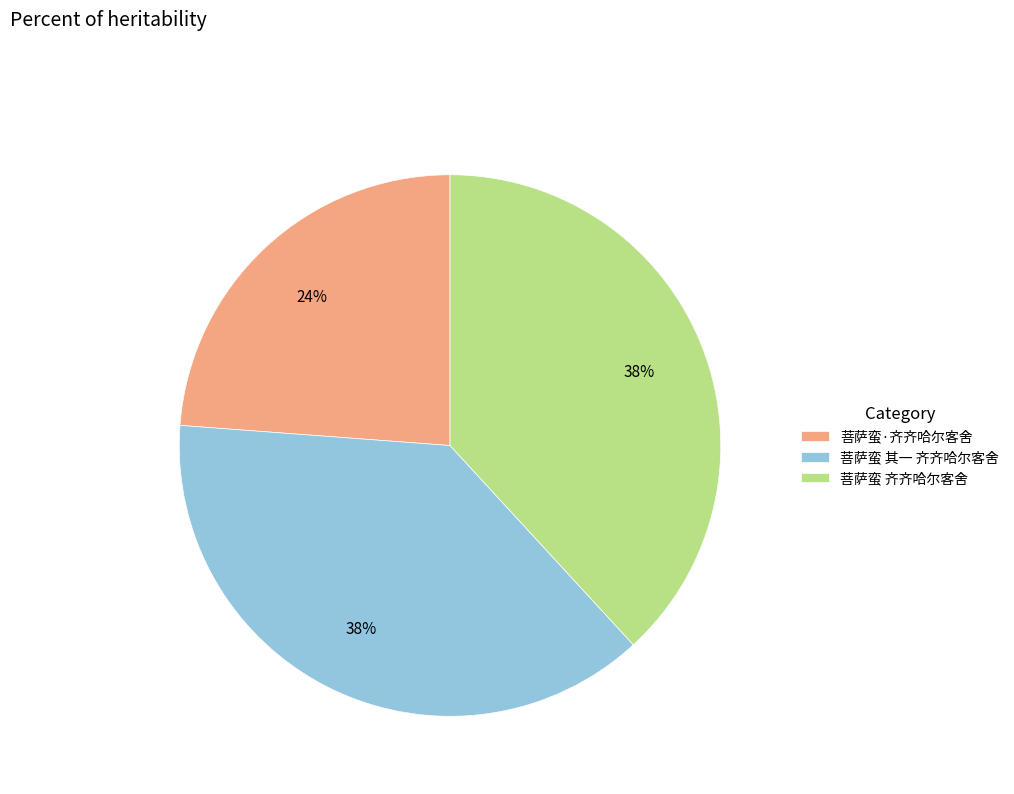

Which category has the smallest portion of the pie?

菩萨蛮·齐齐哈尔客舍